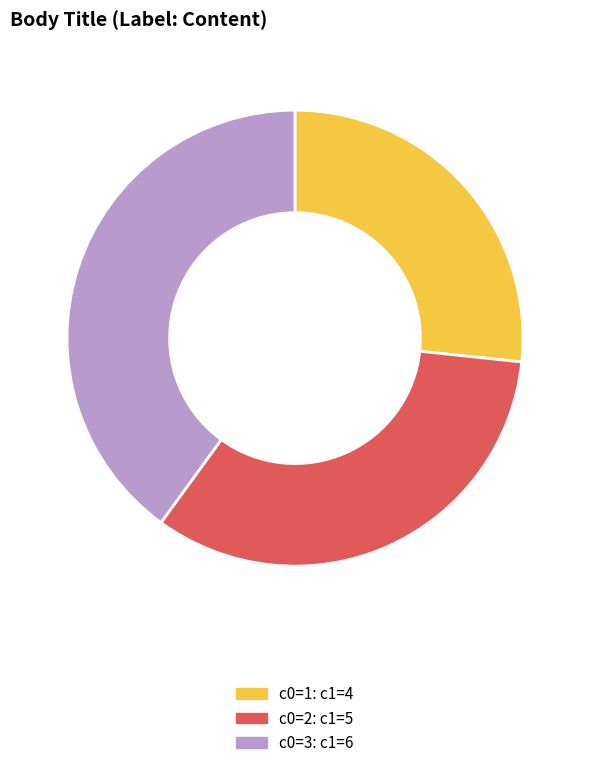

Is there a majority slice in this chart?

No